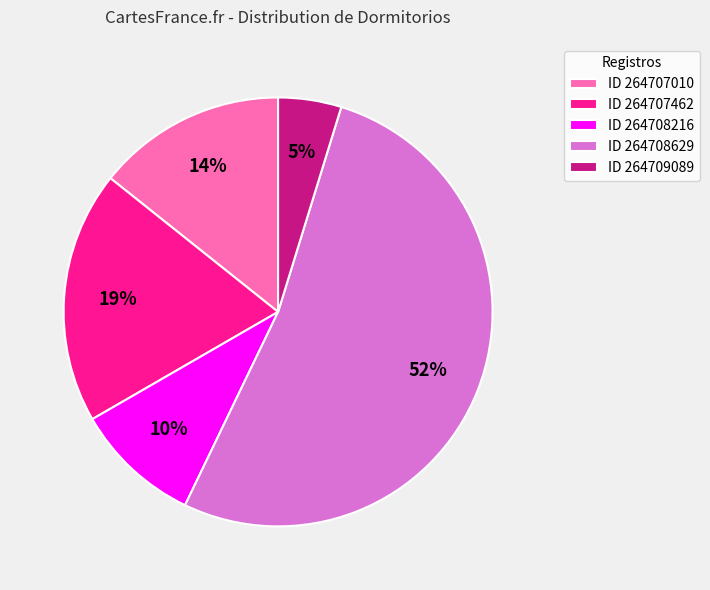

To the nearest percent, what is the average slice percentage?

20%